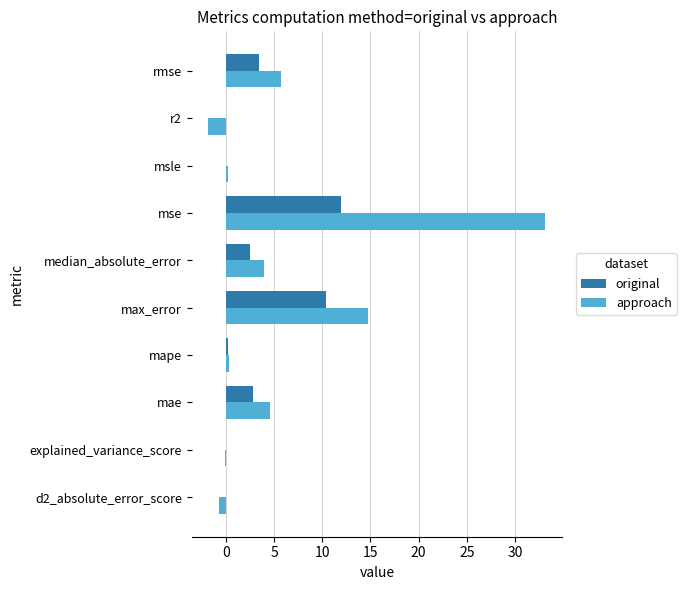

Between median_absolute_error and msle, which series saw the biggest shift?

approach